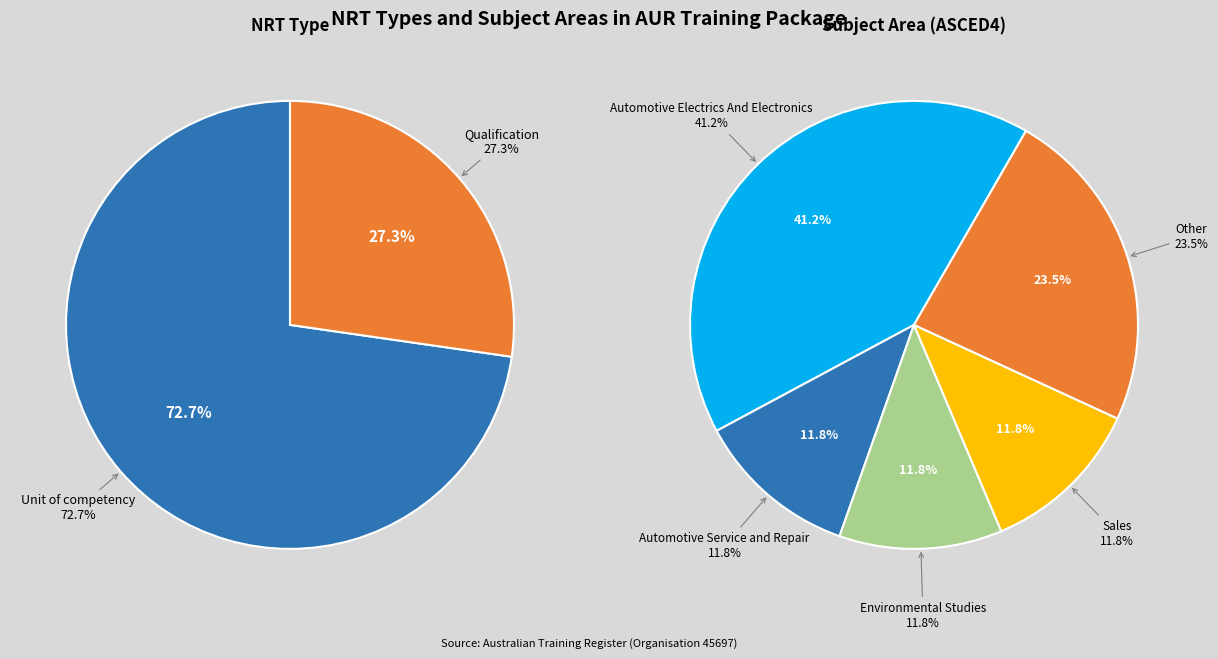

What is the largest slice in the pie chart?

Unit of competency